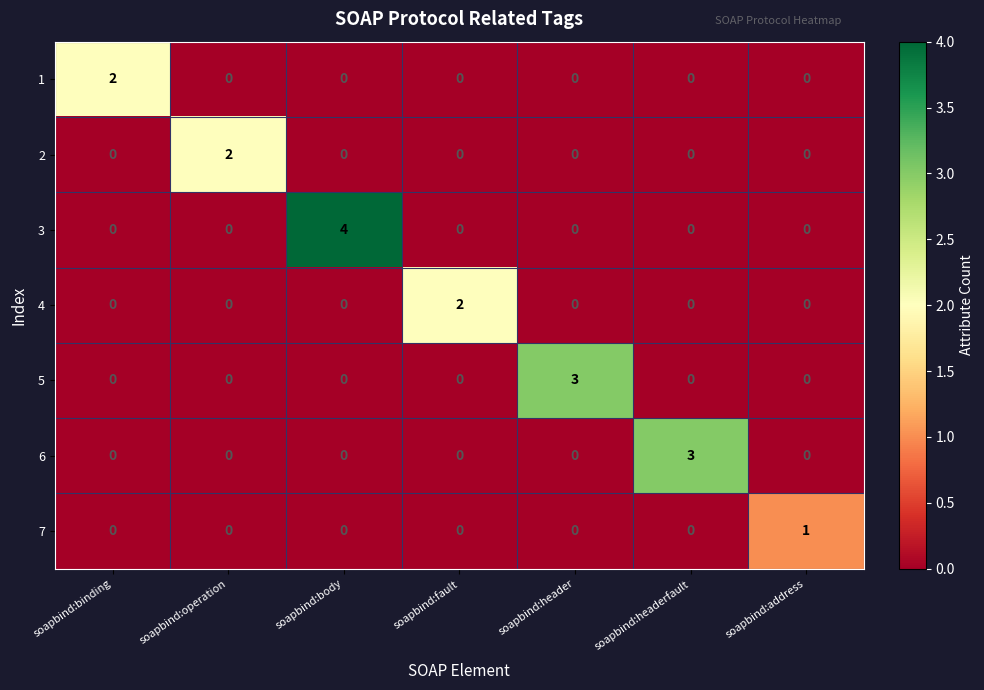

Which series has the largest total across all categories?

3